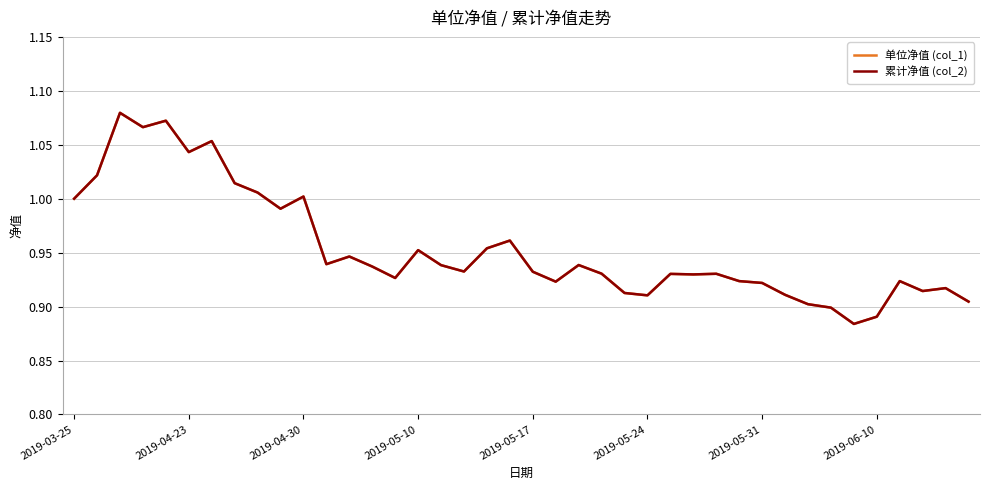

Does the chart display data point markers on the line(s)?

No